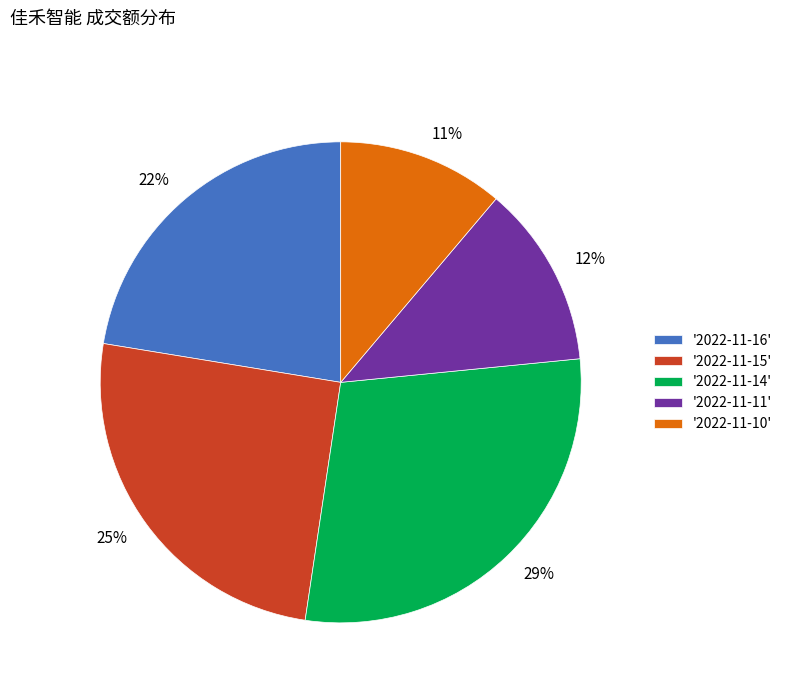

To the nearest percent, what percentage of the pie is 29%?

29%